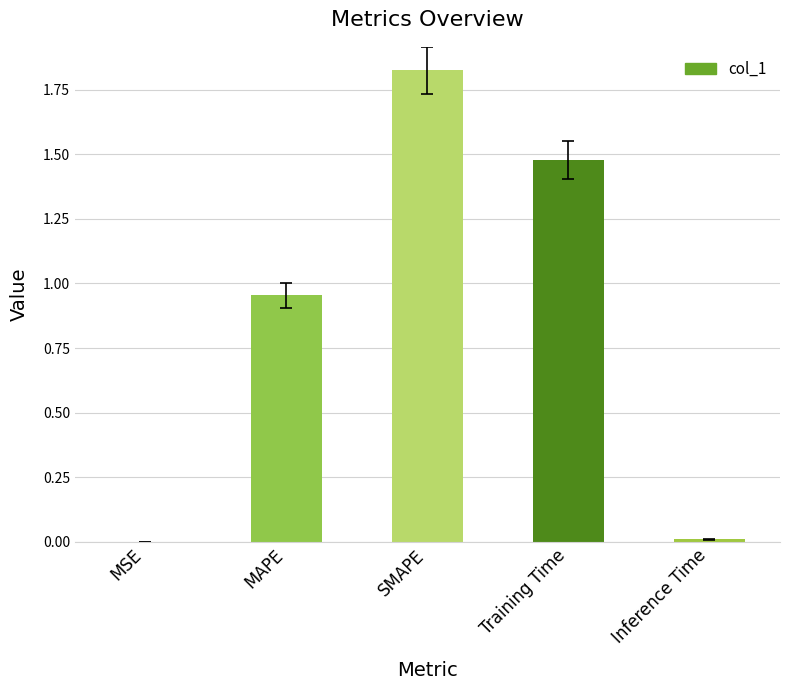

How many series are shown in this chart?

1